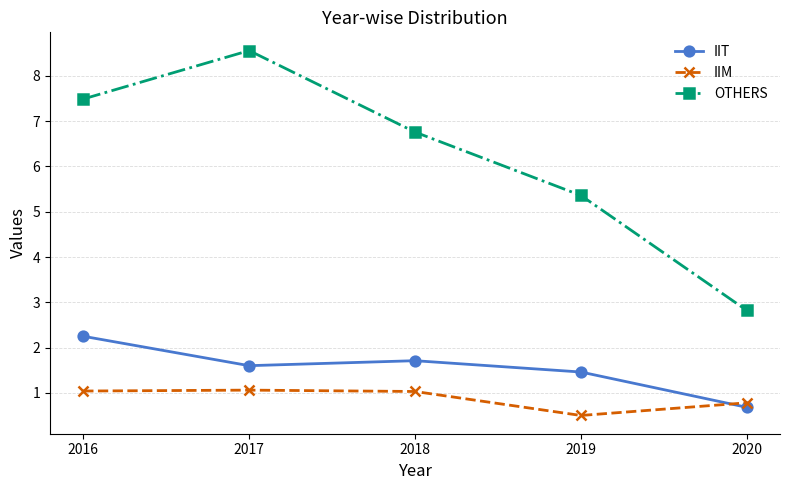

Is the value of IIM at 2020 greater than the value of OTHERS at 2020?

No